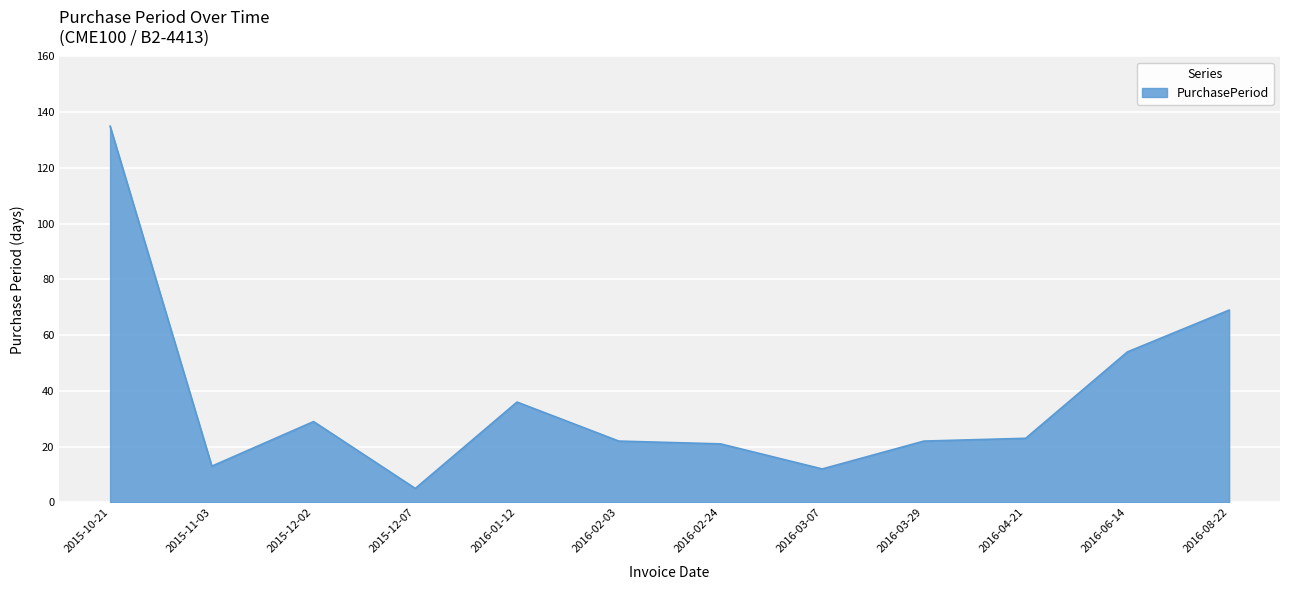

How many categories are shown in the chart?

12